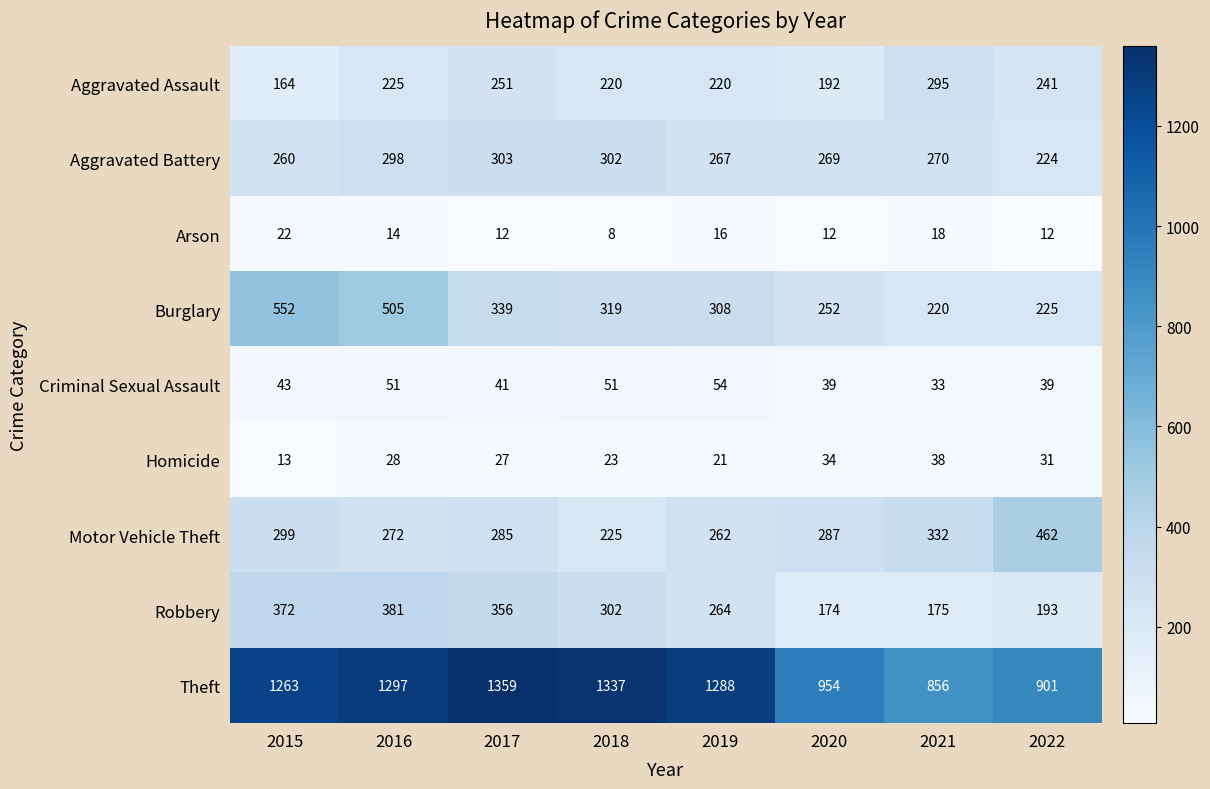

What is the total value across all series at 2016?

3071